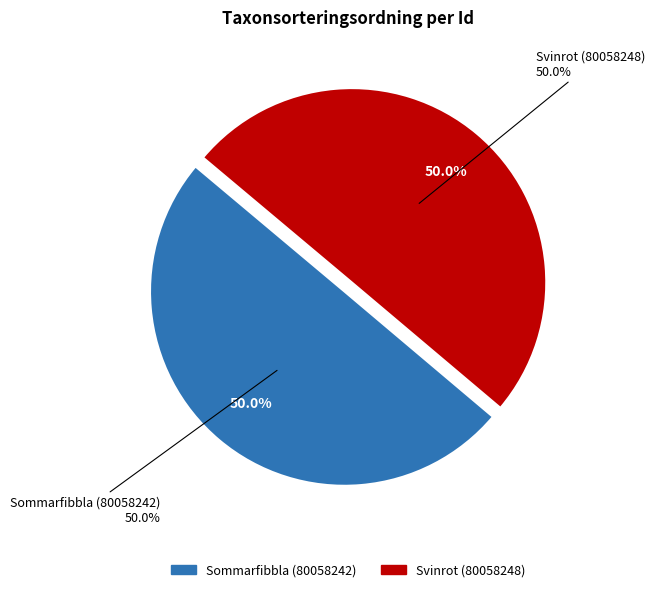

To the nearest percent, what portion does Sommarfibbla (80058242) represent?

50%